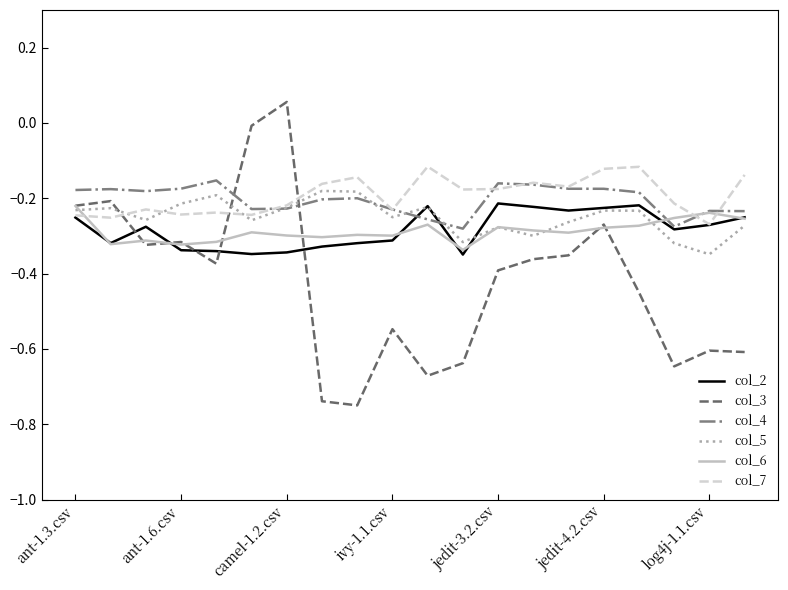

Which series ends up on top after the final intersection of col_3 and col_2?

col_2